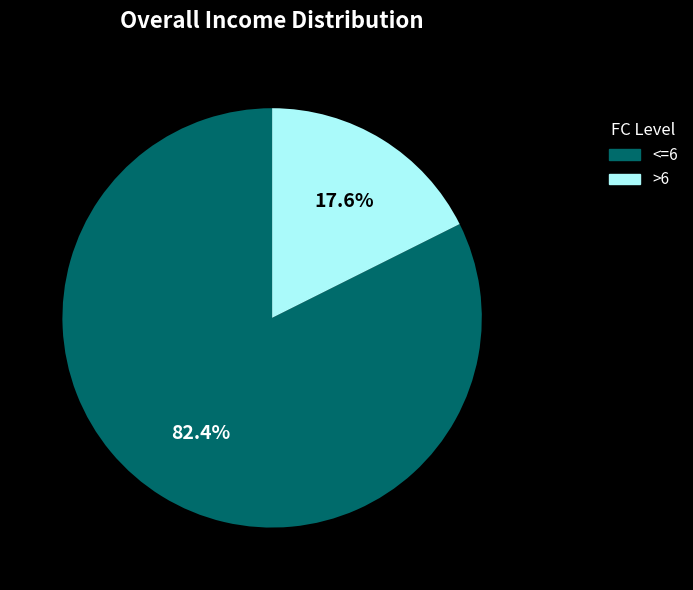

Is there a majority slice in this chart?

Yes